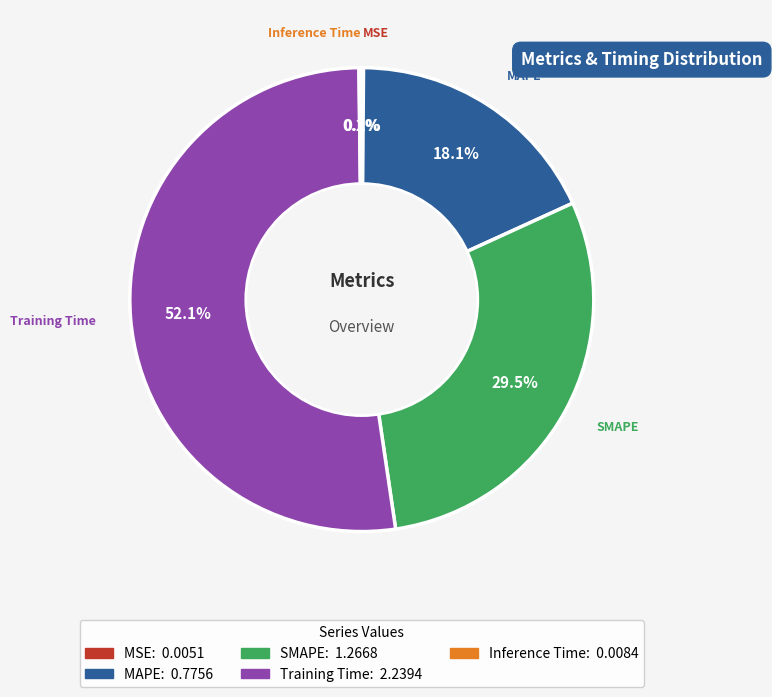

What percentage is NOT represented by MAPE?

81.9%